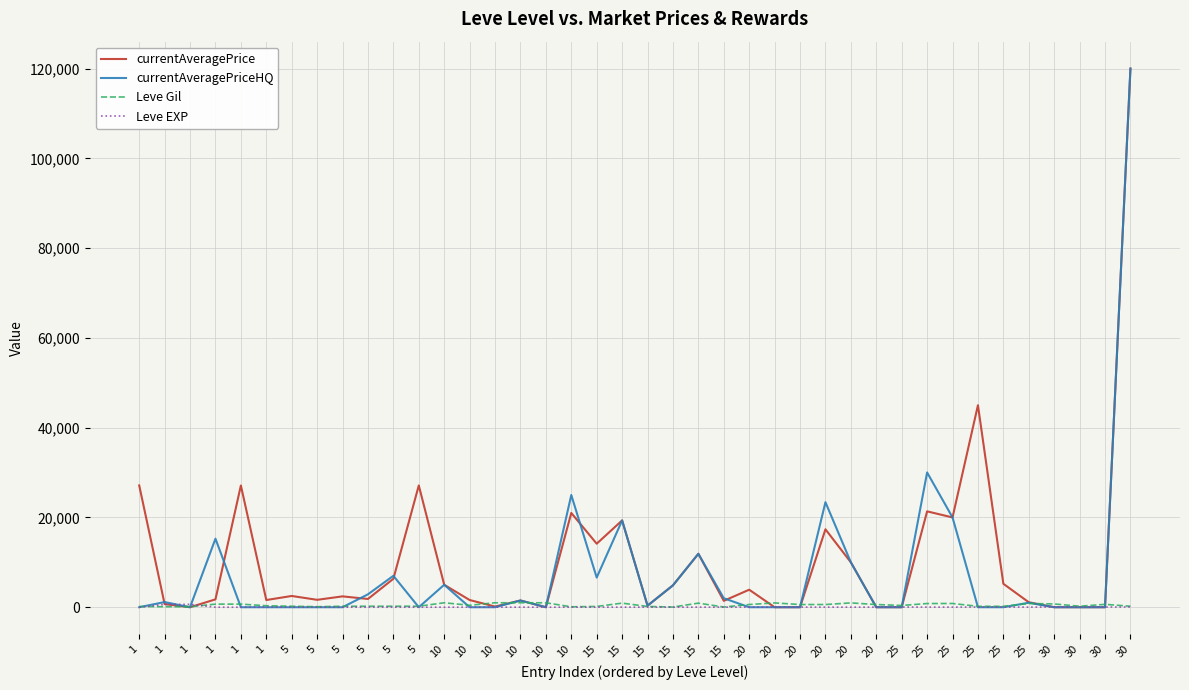

Reading left to right, extract all data points from this chart.

currentAveragePrice: 27128.0	694.3	0.0	1750.0	27119.0	1602.0	2507.0	1648.0	2417.0	1837.2	6333.3	27127.0	4999.5	1605.0	144.4	1500.0	0.0	20998.2	14149.0	19333.3	349.8	4875.0	11900.0	1422.5	3899.7	0.0	0.0	17359.0	9999.3	0.0	0.0	21354.3	19999.0	44999.0	5220.5	1106.0	0.0	0.0	0.0	119985.0
currentAveragePriceHQ: 0.0	1146.8	0.0	15266.4	0.0	0.0	0.0	0.0	0.0	2875.0	6999.5	0.0	5000.0	0.0	0.0	1500.0	0.0	24999.0	6602.3	19333.3	350.0	4875.0	11900.0	2000.0	0.0	0.0	0.0	23398.5	9999.3	0.0	0.0	30025.0	19999.0	0.0	0.0	999.0	0.0	0.0	0.0	119985.0
Leve Gil: 160.0	114.0	115.0	690.0	690.0	330.0	220.0	110.0	220.0	220.0	220.0	220.0	990.0	430.0	990.0	990.0	990.0	90.0	170.0	910.0	170.0	40.0	910.0	40.0	600.0	960.0	600.0	600.0	960.0	600.0	390.0	820.0	830.0	200.0	200.0	830.0	730.0	220.0	640.0	220.0
Leve EXP: 1.0	630.0	630.0	1.0	1.0	1.0	5.0	4.0	5.0	5.0	5.0	5.0	9.0	8.0	9.0	9.0	9.0	13.0	7.0	18.0	7.0	13.0	18.0	13.0	21.0	12.0	21.0	21.0	12.0	21.0	36.0	30.0	21.0	47.0	47.0	21.0	67.0	52.0	40.0	52.0